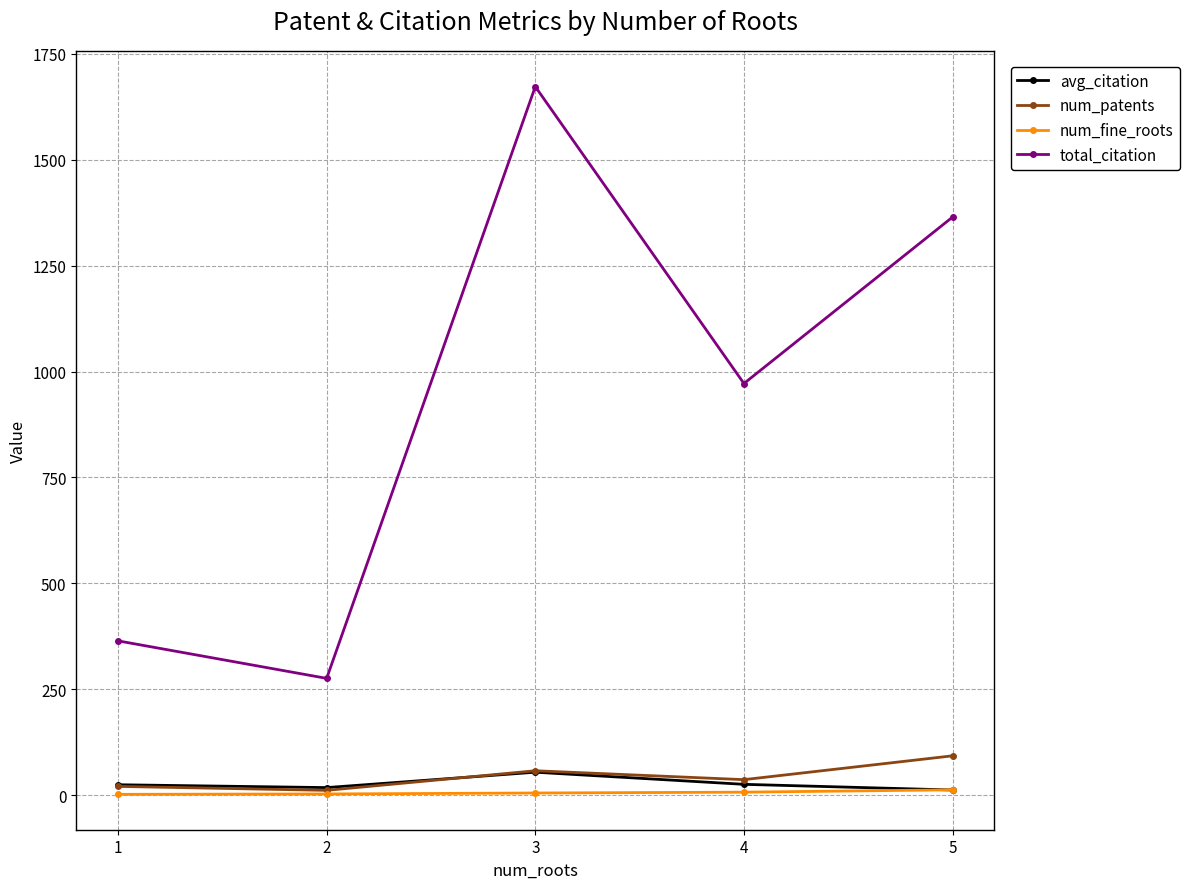

What is the value of the num_patents point at the 4th from the left?

37.0